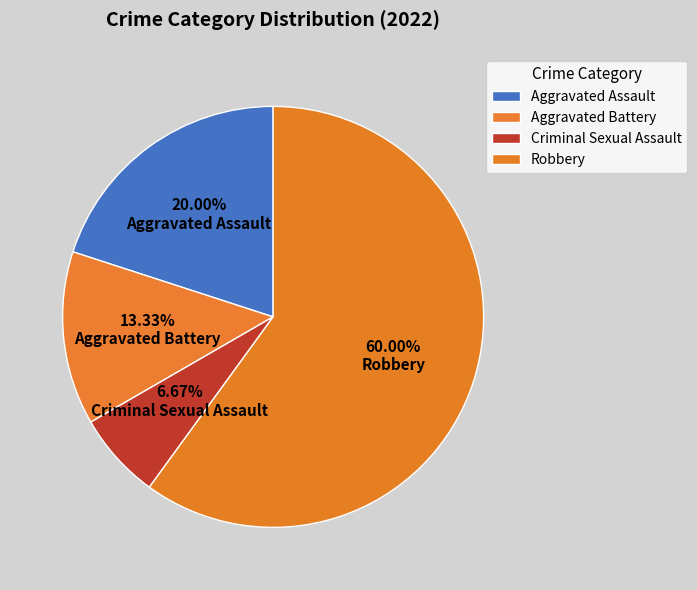

What percentage is the Robbery slice, to the nearest percent?

60%